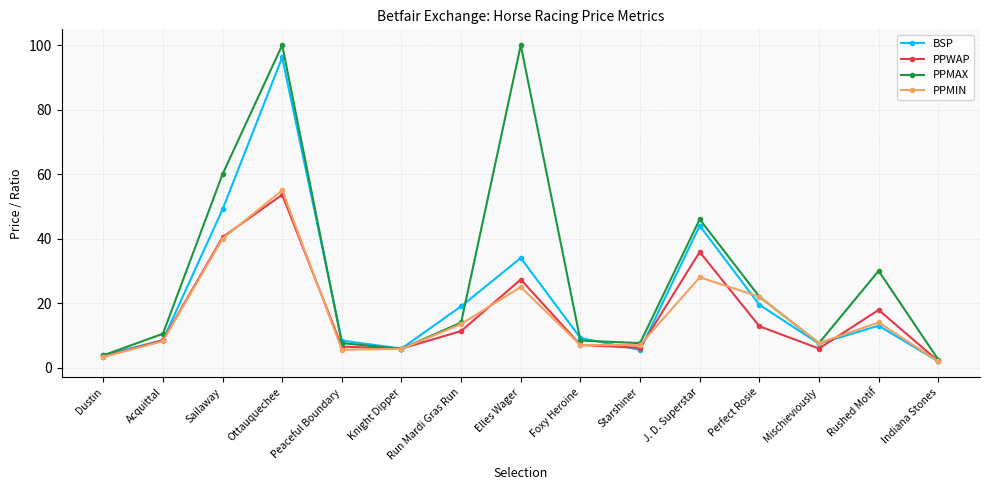

What is the maximum value for BSP?

96.2